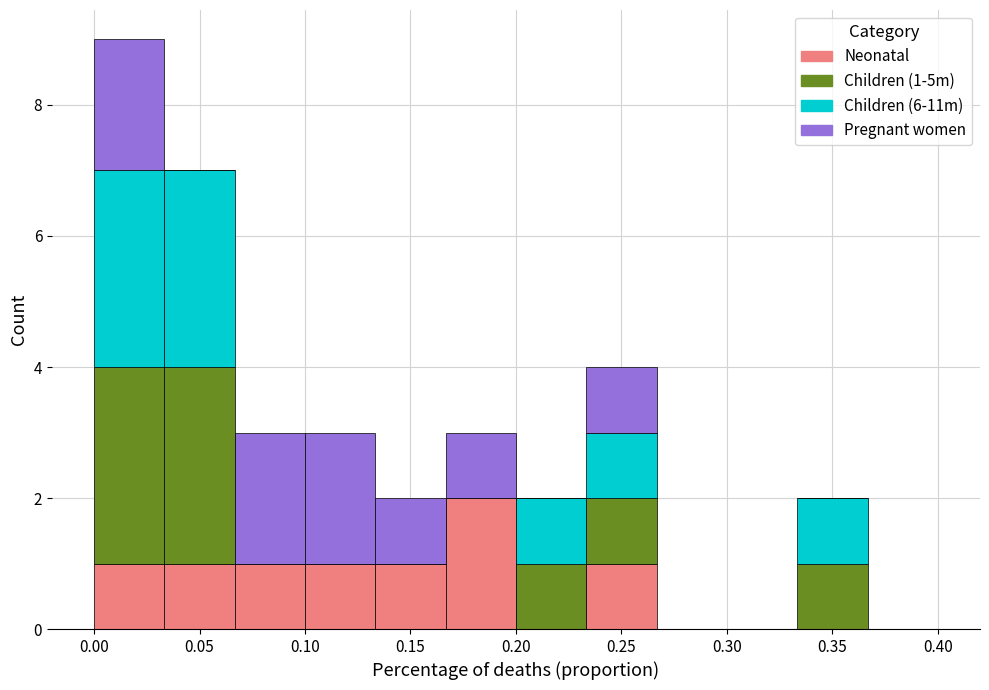

Which range on the x-axis has the tallest stacked bar (by total height)?

0.000 to 0.035